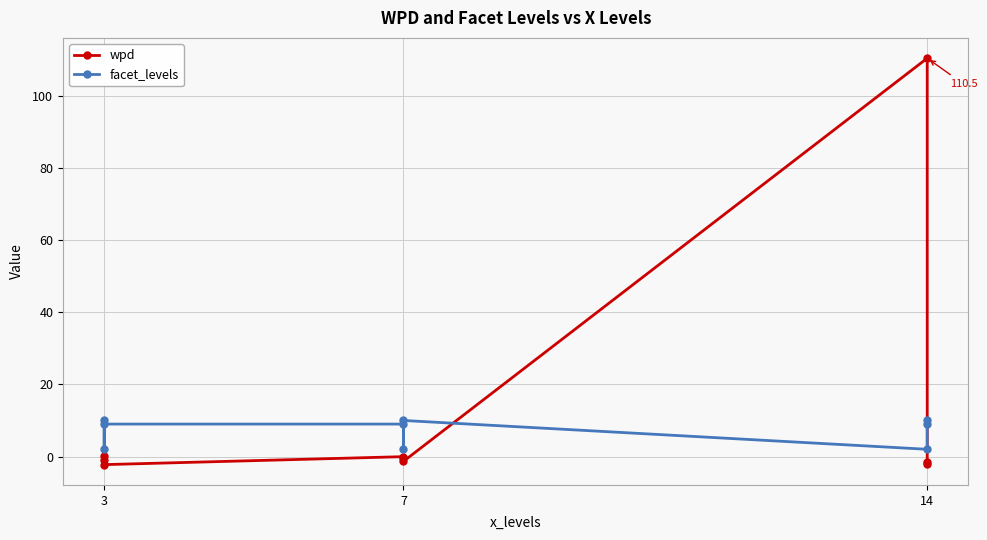

The wpd series shows 0.1 at 3. True or false?

False